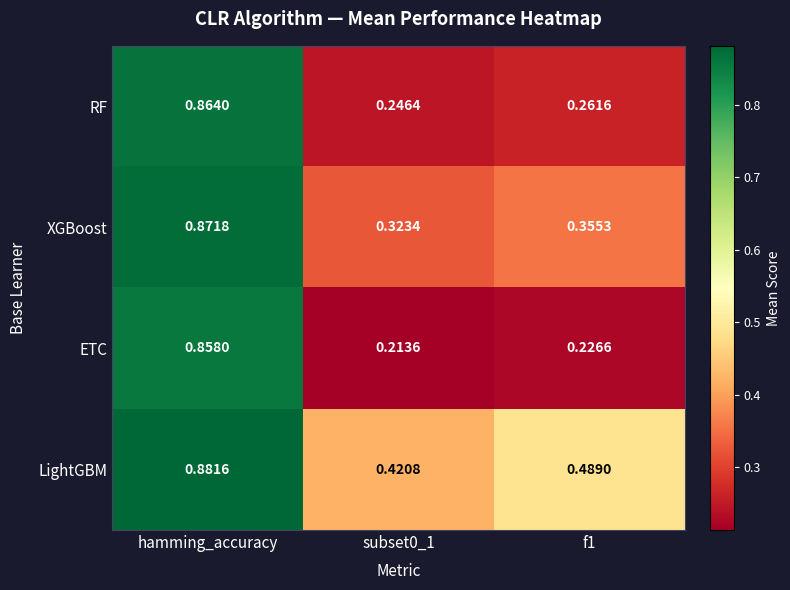

Is the value of XGBoost at hamming_accuracy greater than the value of LightGBM at subset0_1?

Yes